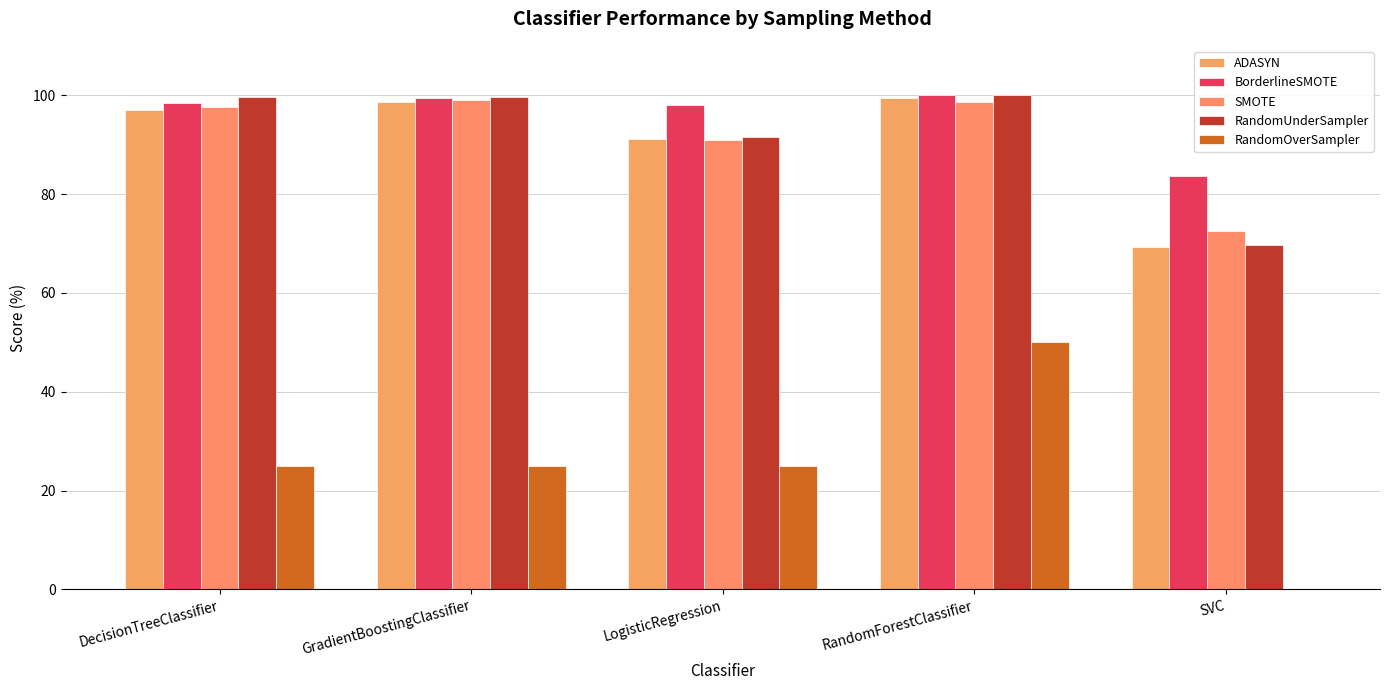

Which series has the largest range (max minus min)?

RandomOverSampler